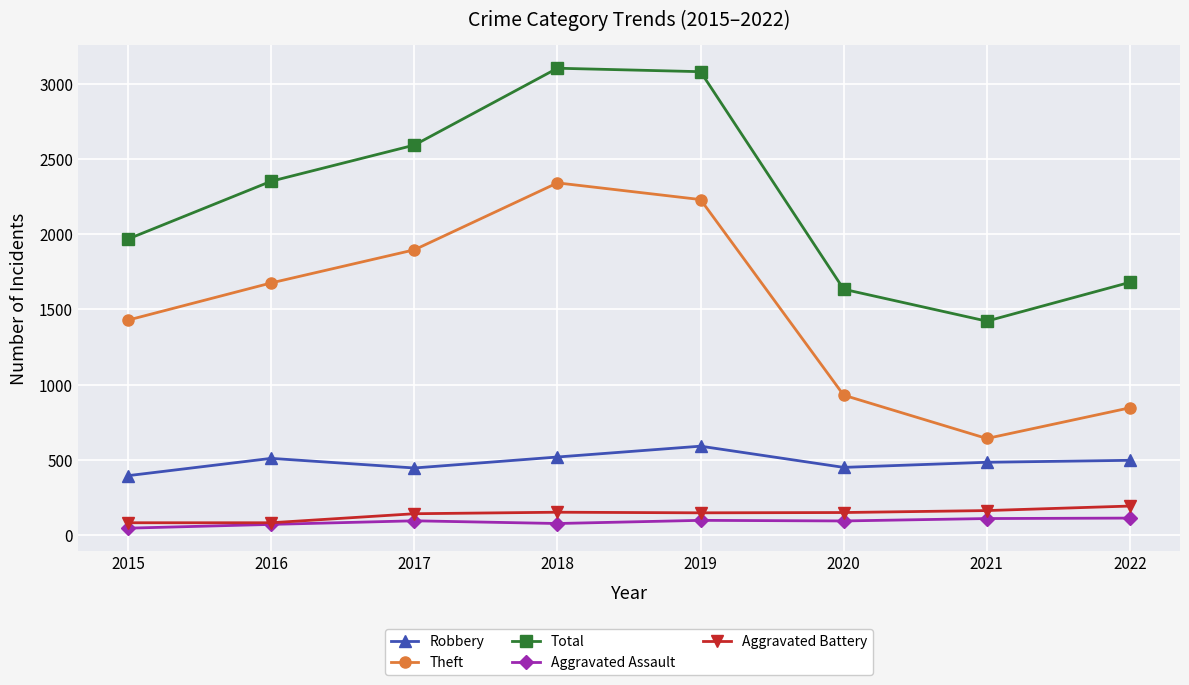

What is the spread (max minus min) of values at 2017?

2497